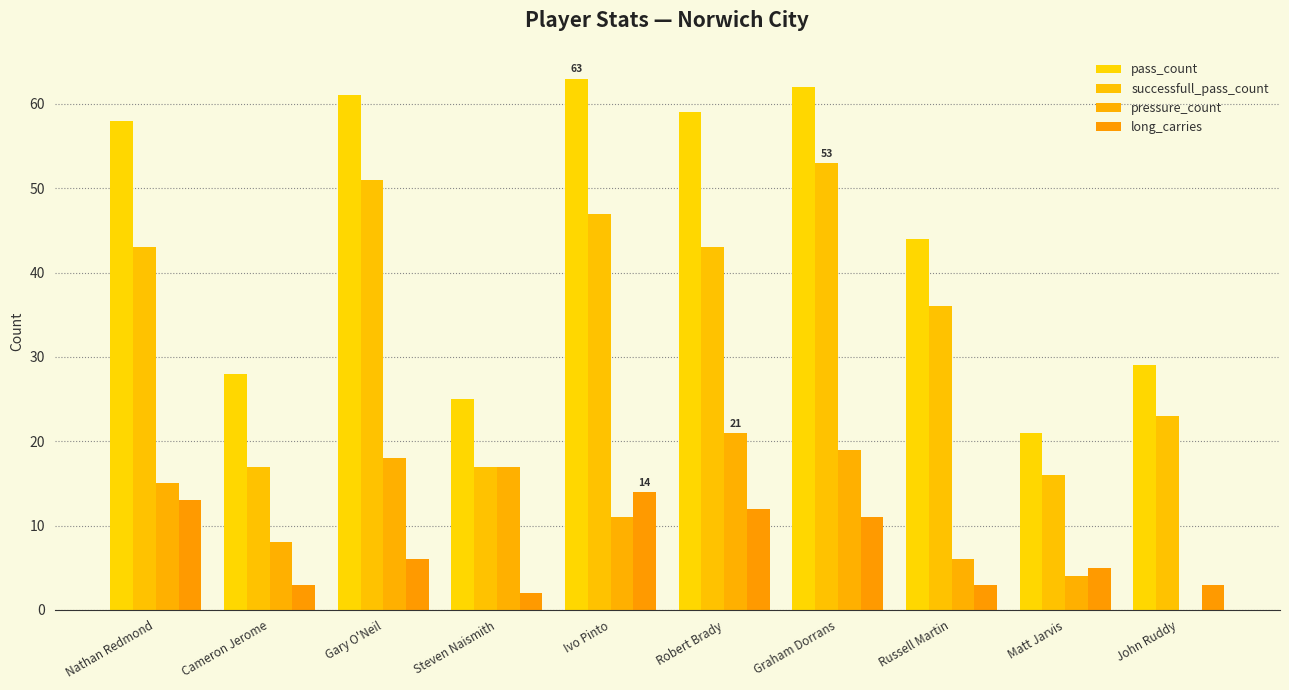

What is the sum of the pressure_count values at John Ruddy and Russell Martin?

6